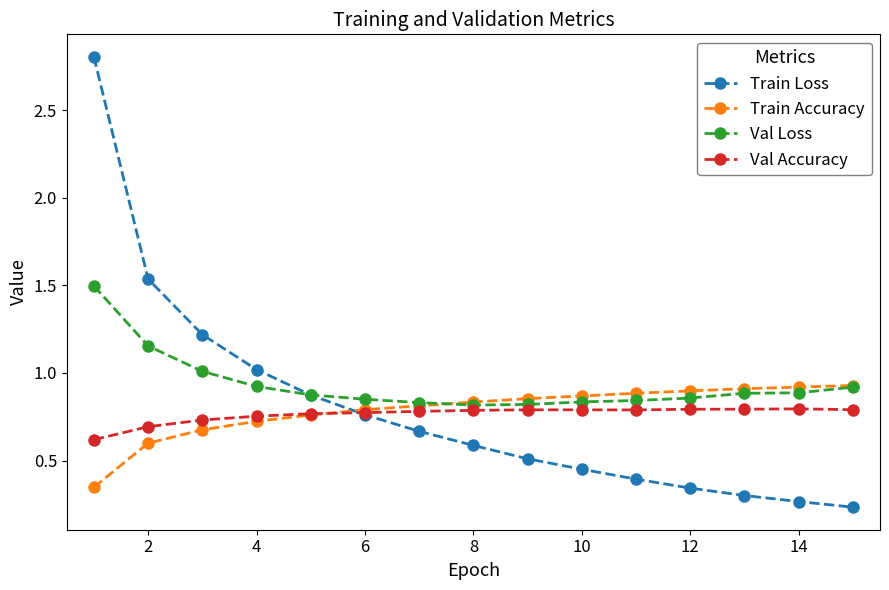

What is the greatest value displayed?

2.8